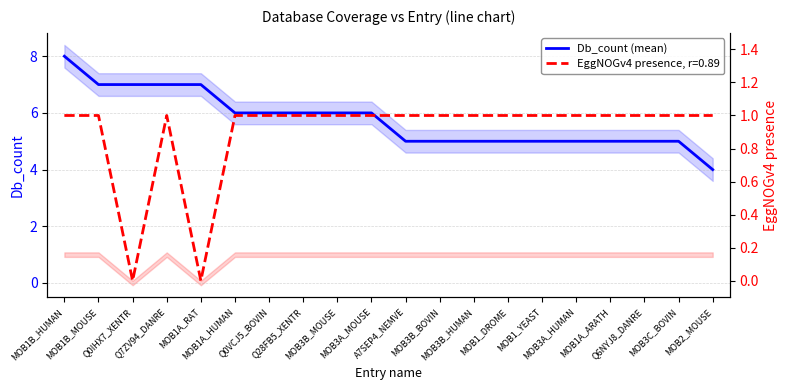

What is the sum of all values?

115